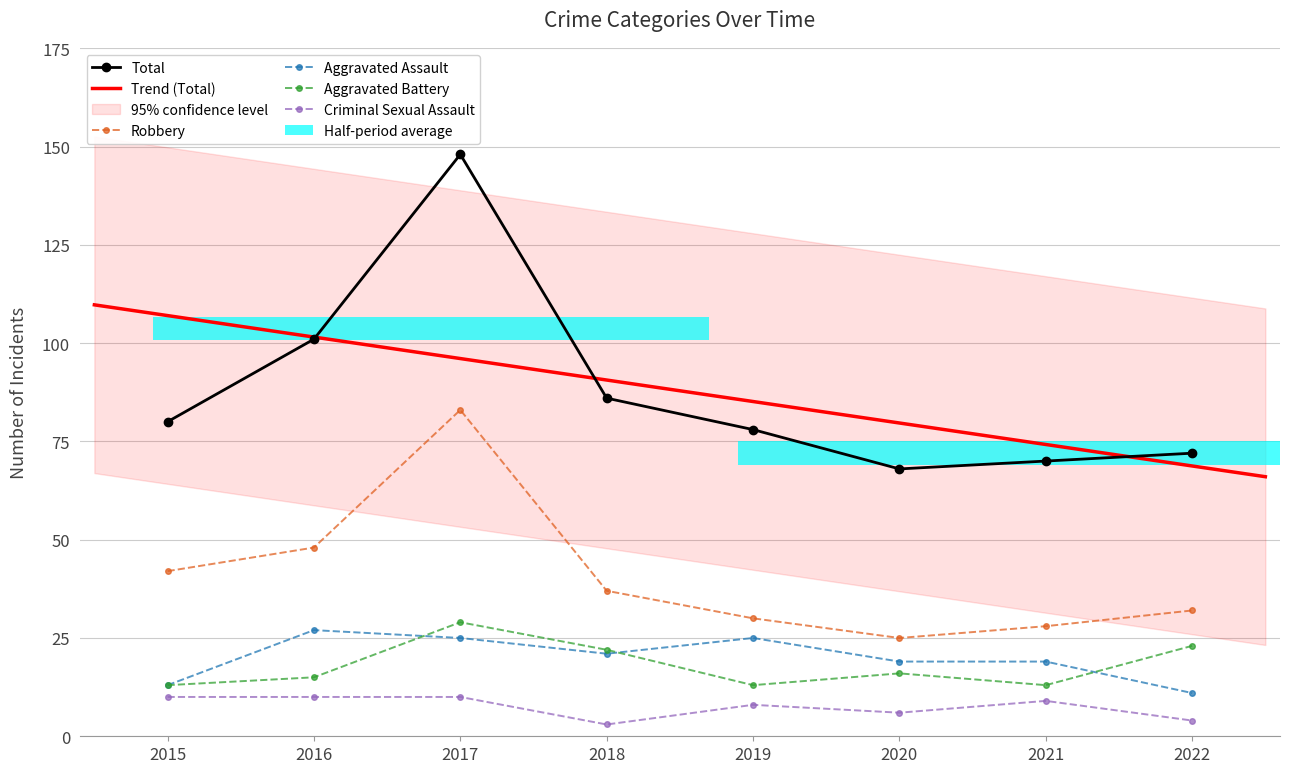

Which has a higher value, 2020 or 2018?

2018